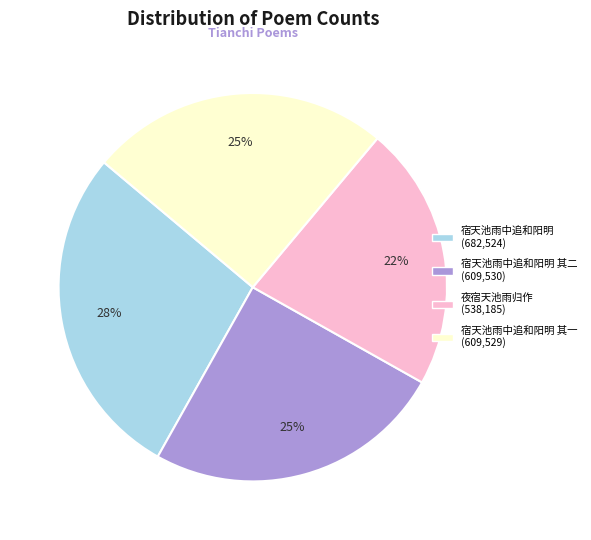

To the nearest percent, what is the difference between the largest and smallest slice percentages?

6%